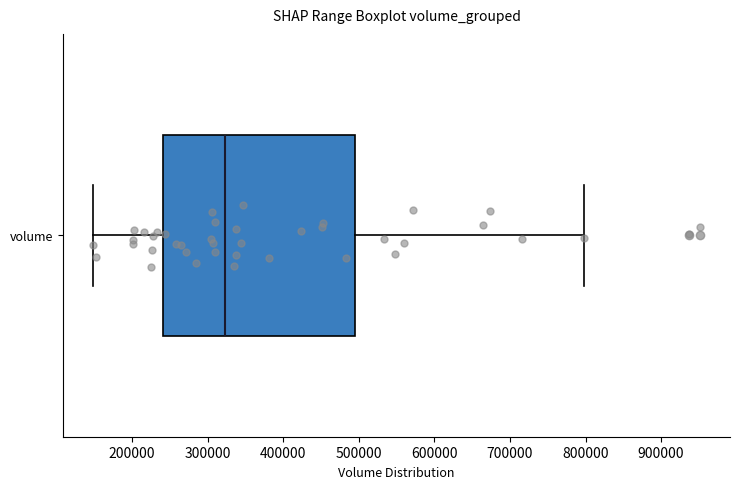

Transcribe this box plot: give where the median line is, the range the box spans, and where the two whiskers end, as read against the x-axis. The values are not printed on the chart, so give them approximately, as read against the axis.

median 320000, box 240000 to 500000, whiskers 150000 to 800000